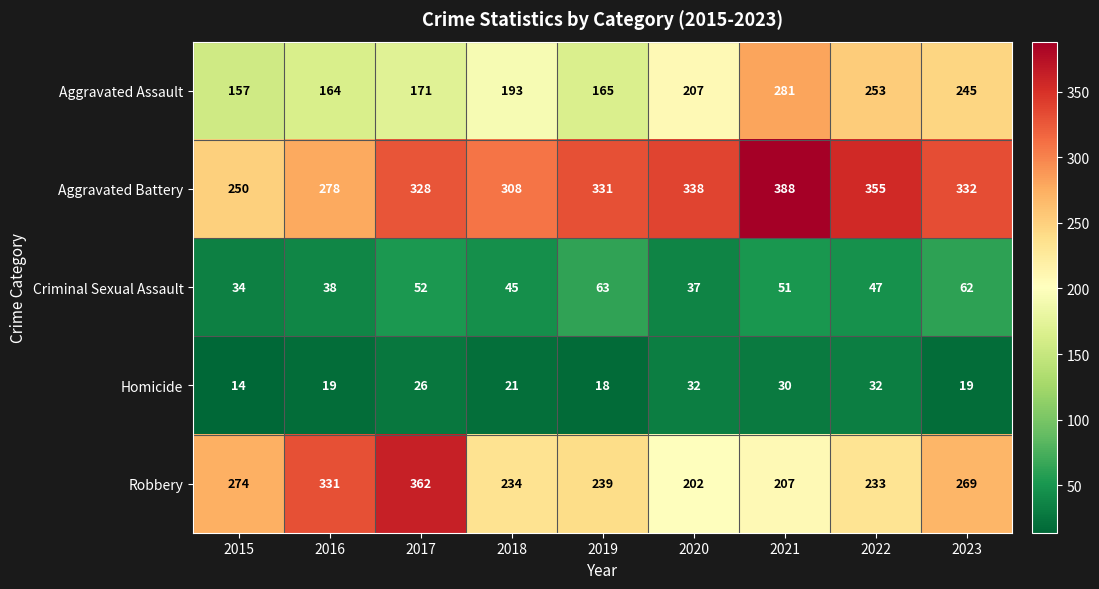

The value of Homicide at 2020 is 42. True or false?

False